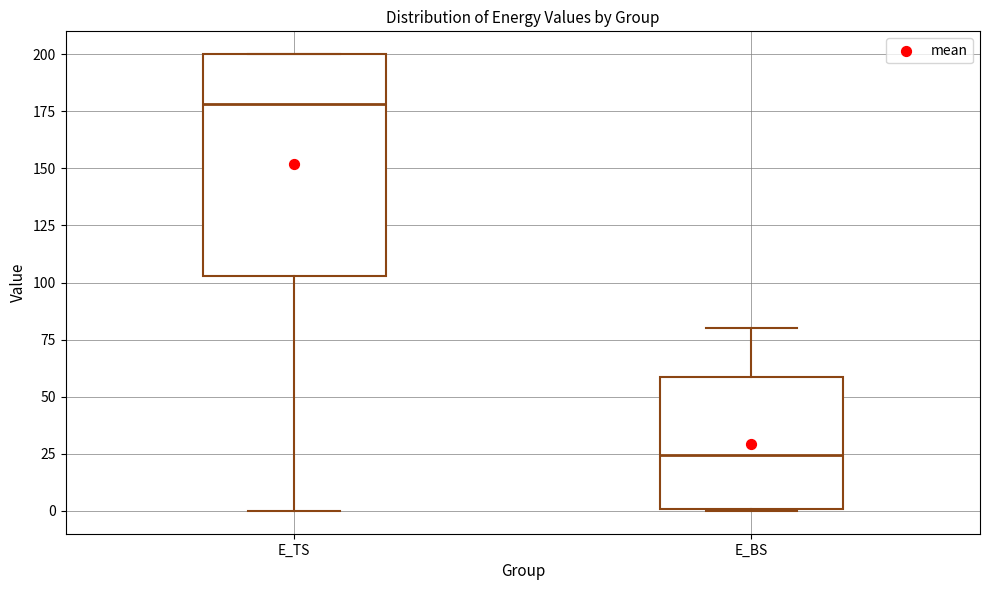

Reading left to right, transcribe this box plot: for each box, give where its median line is, the range the box spans, and where its two whiskers end, as read against the y-axis. The values are not printed on the chart, so give them approximately, as read against the axis.

E_TS: median 180, box 105 to 200, whiskers 0 to 200
E_BS: median 25, box 0 to 60, whiskers 0 to 80